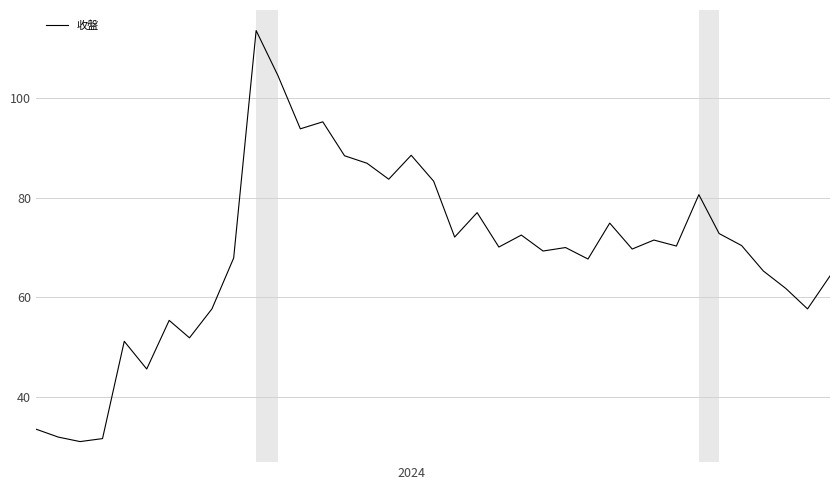

What is the smallest value displayed?

31.1